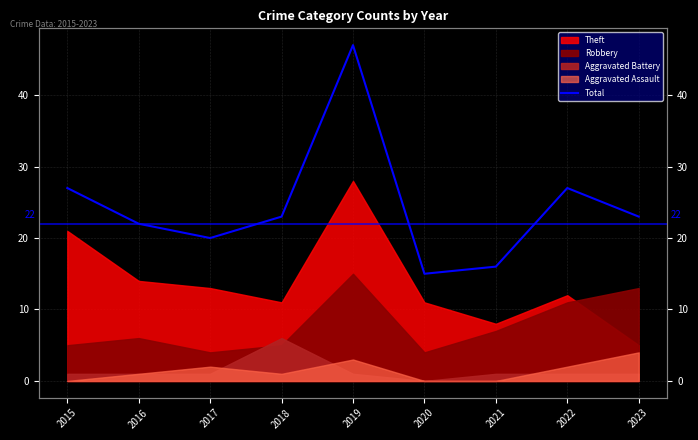

Which category has the highest value across all series?

2019